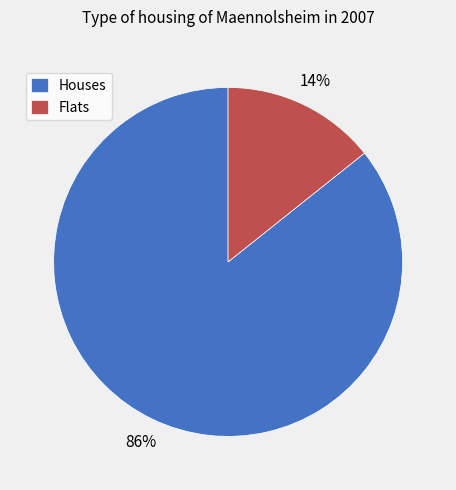

The Flats slice represents 14% of the pie. True or false?

True